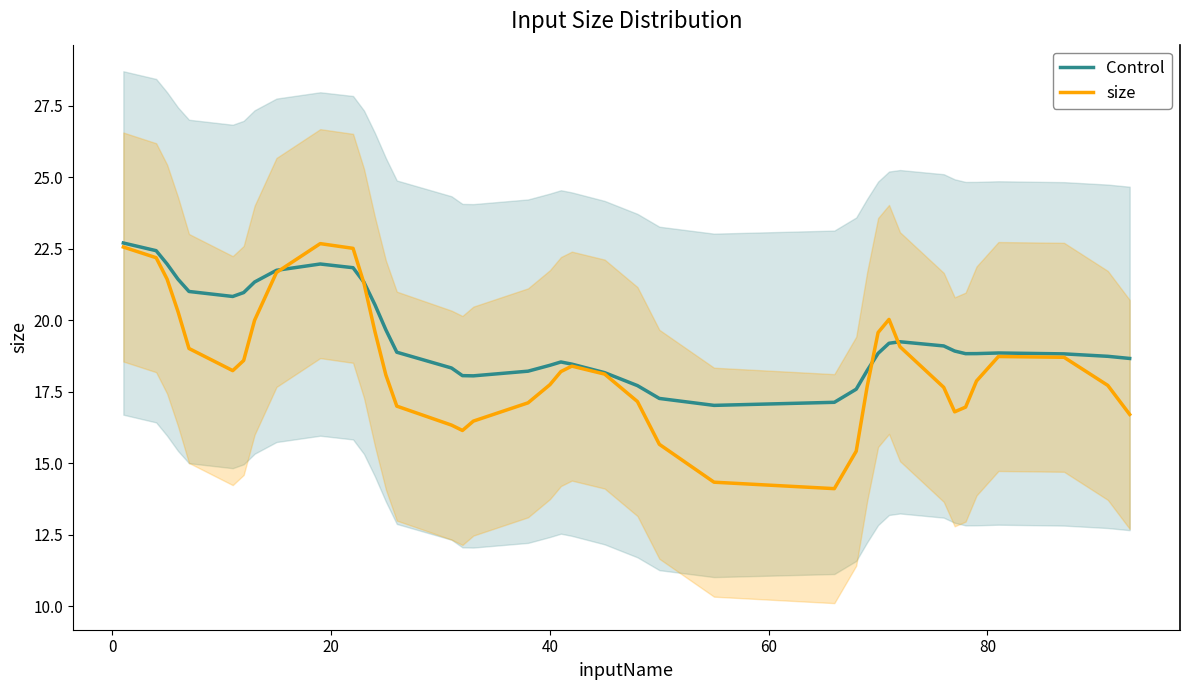

What is the value of the Control point at the 29th from the left?

18.2